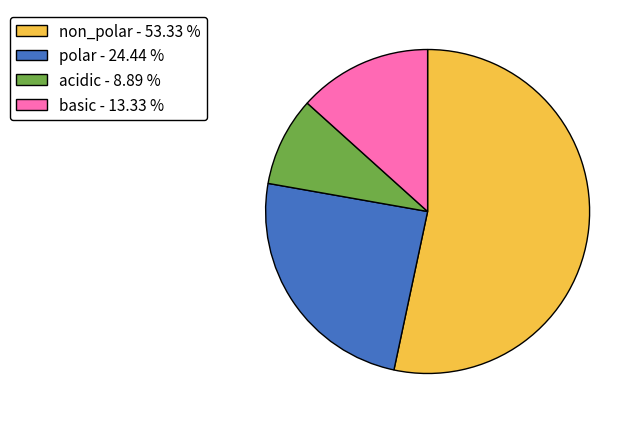

Which has a higher value, basic - 13.33 % or non_polar - 53.33 %?

non_polar - 53.33 %